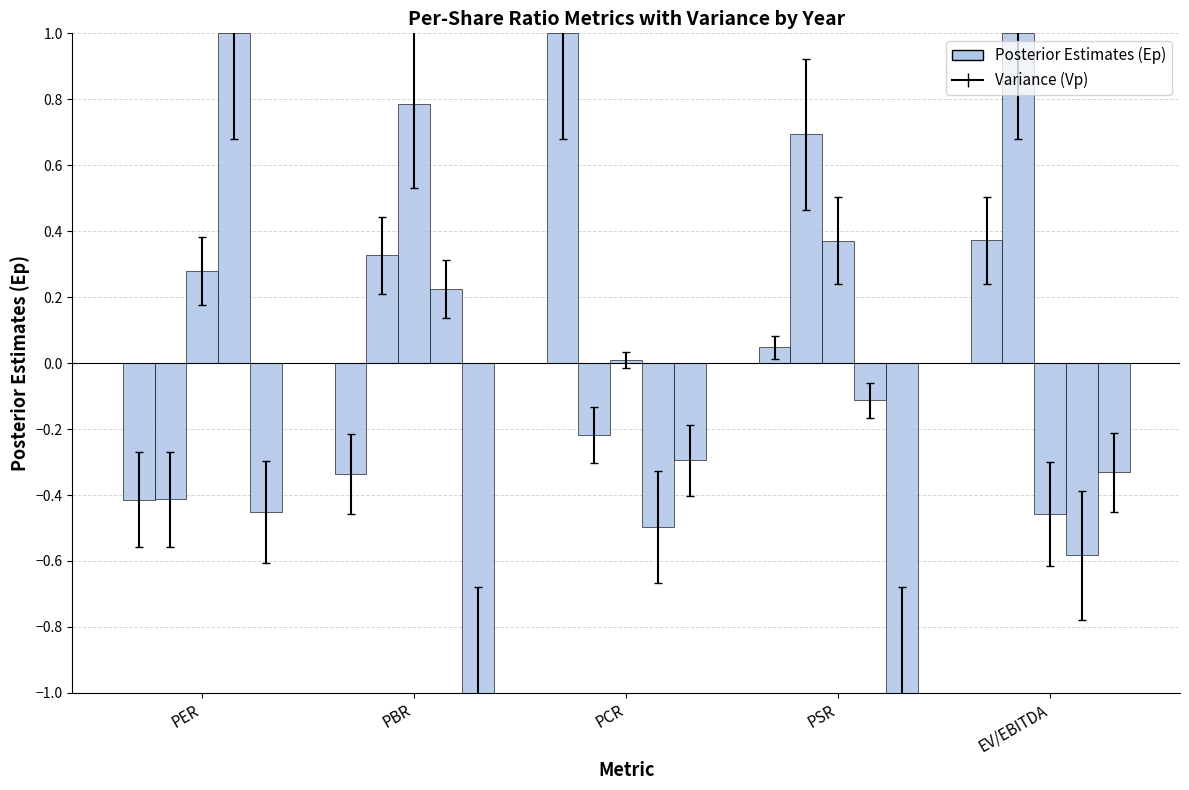

Are the bars horizontal?

No